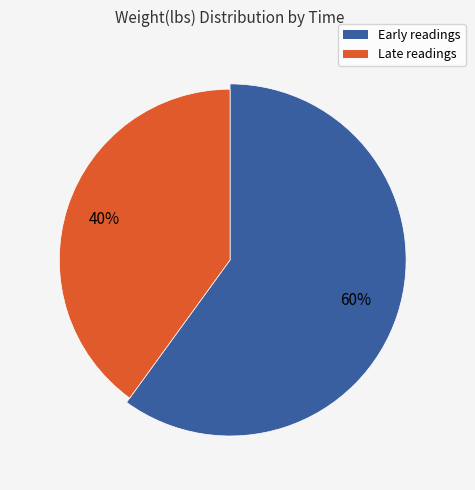

Is it true that 00:32:41.917311 is 39% of the pie?

False